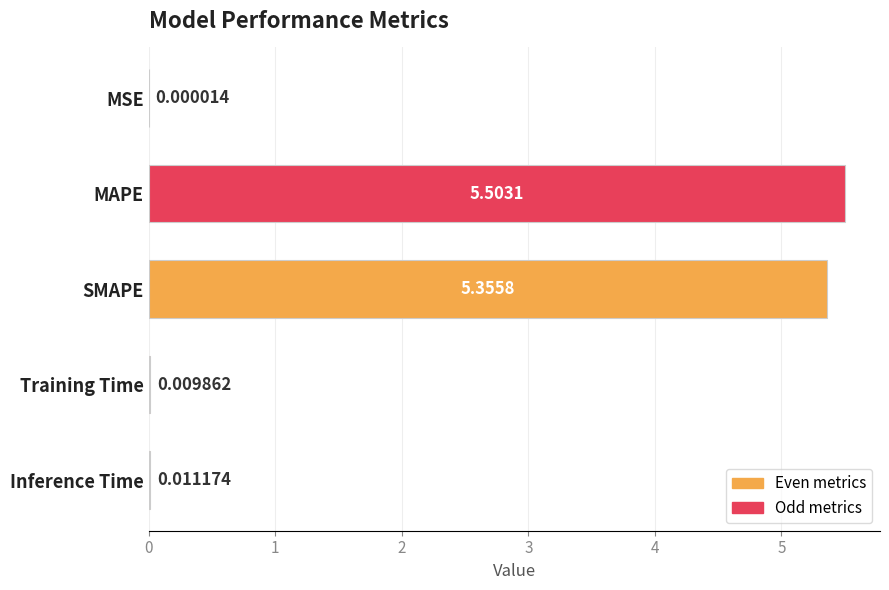

Does the chart contain stacked bars?

No